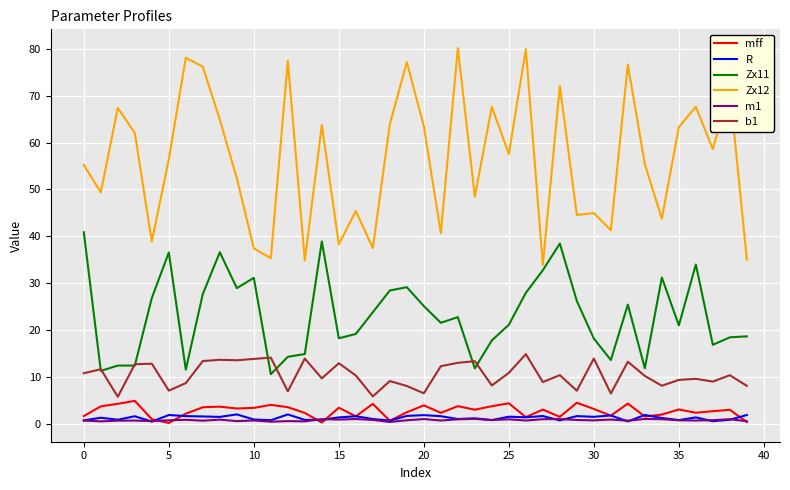

True or false: b1 and m1 cross at least once.

False